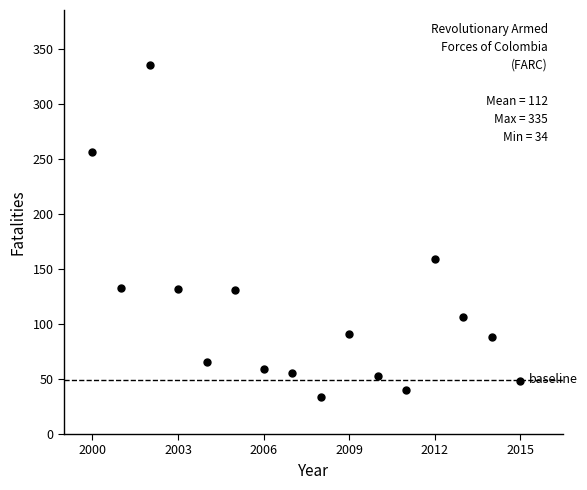

What Y value in the scatter plot is closest to 184?

159